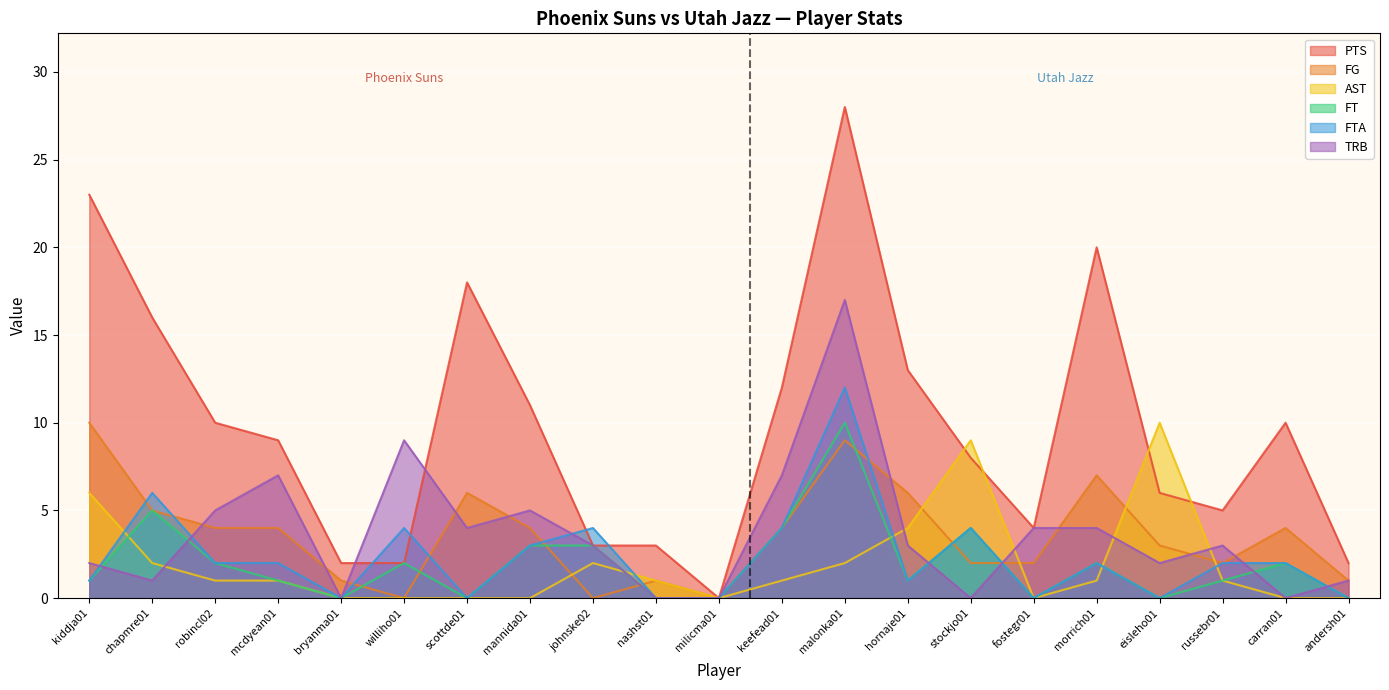

How many data points in FG are less than 4?

10